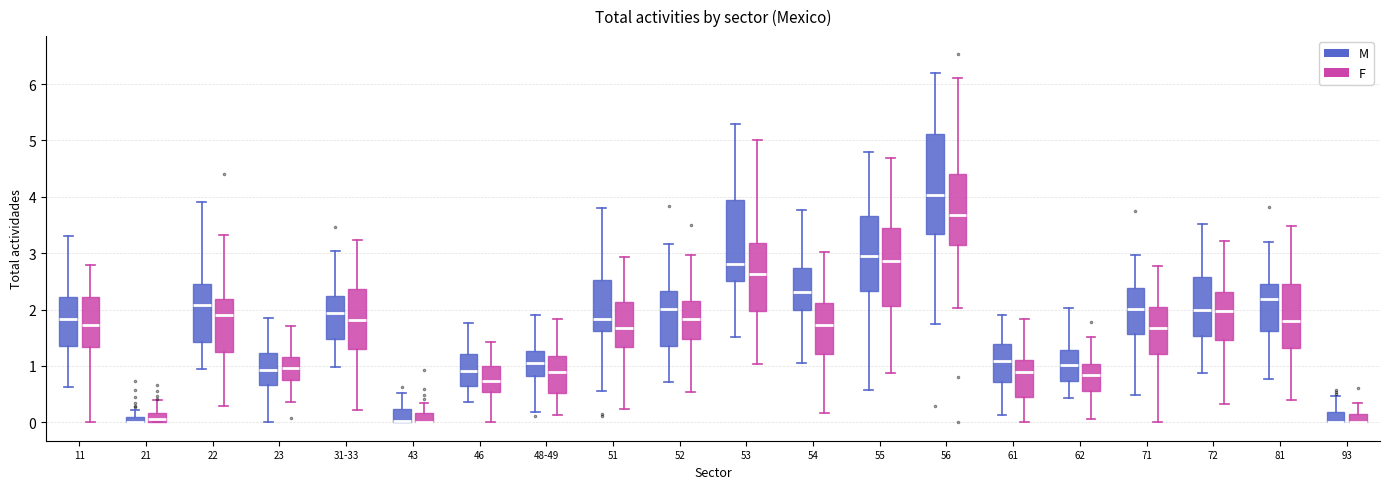

Where does the lower whisker of the box for 54 (M) end on the y-axis? The values are not printed on the chart, so give them approximately, as read against the axis.

1.0